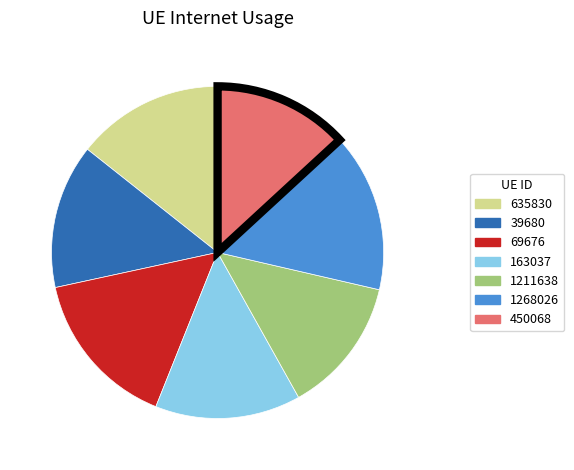

Approximately how many times larger is the value at 69676 compared to 450068?

1.2